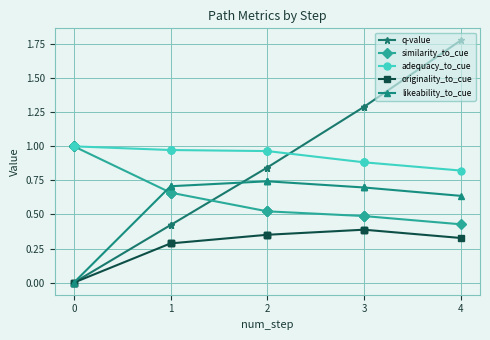

True or false: originality_to_cue has more than 2 points higher than both neighbors.

False